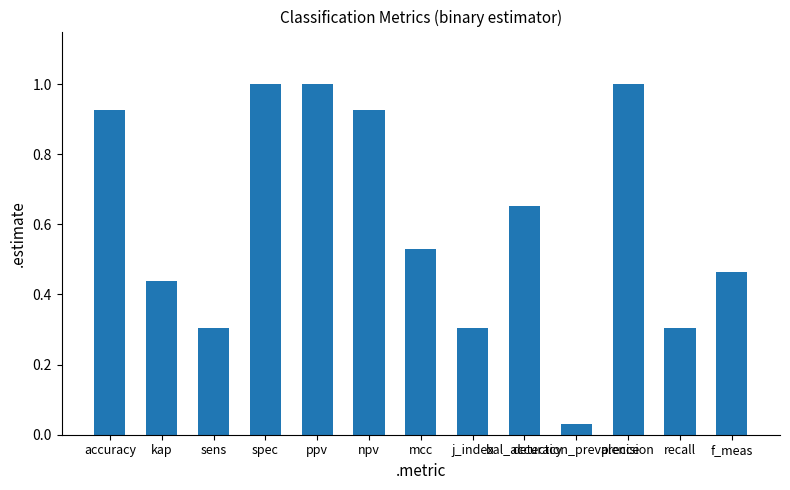

What is the difference between the maximum and minimum values?

1.0